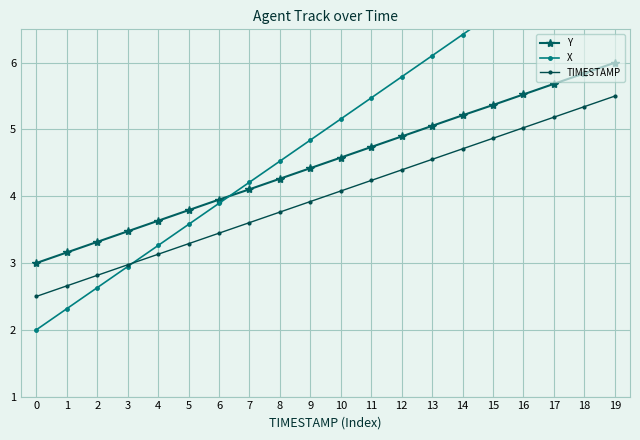

Rank the series by their average value, from lowest to highest.

TIMESTAMP, Y, X